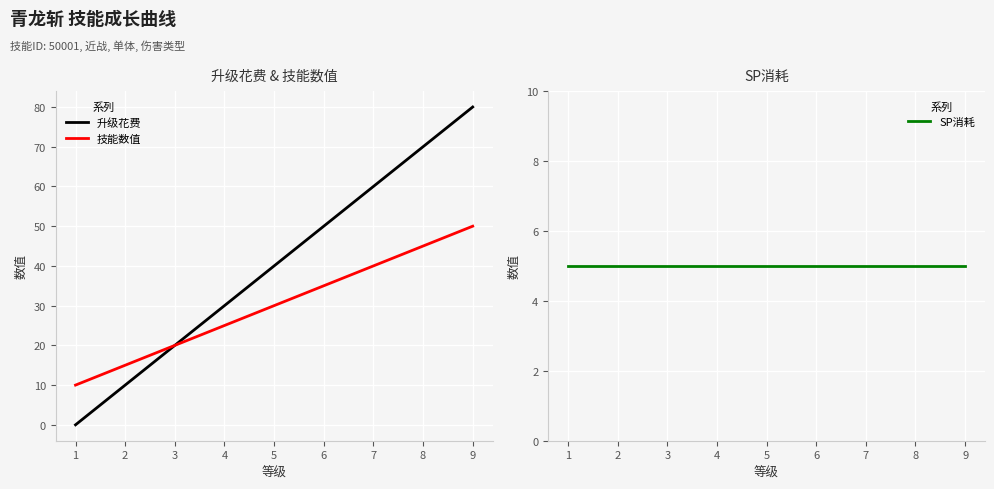

True or false: 技能数值 has more than 0 interior local peaks.

False